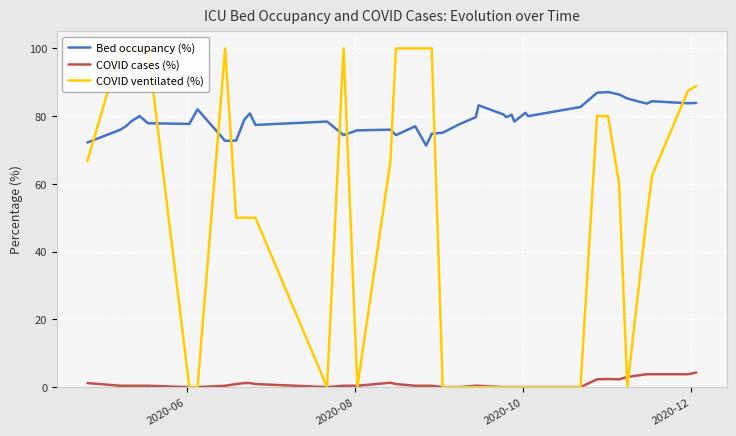

After their last crossing, which series has the higher values: COVID cases (%) or COVID ventilated (%)?

COVID ventilated (%)